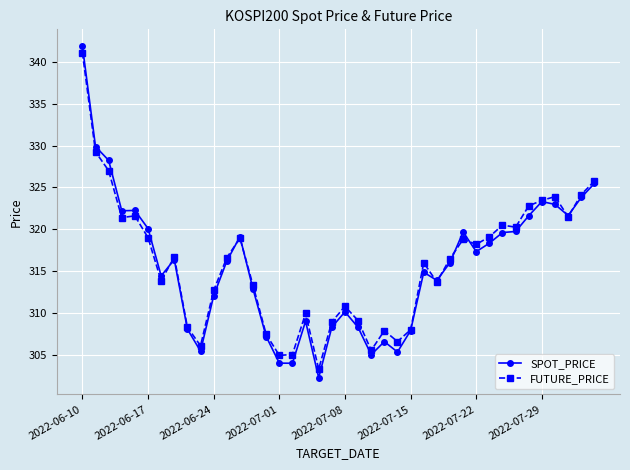

What is the value of the SPOT_PRICE point at the 7th from the left?

314.4